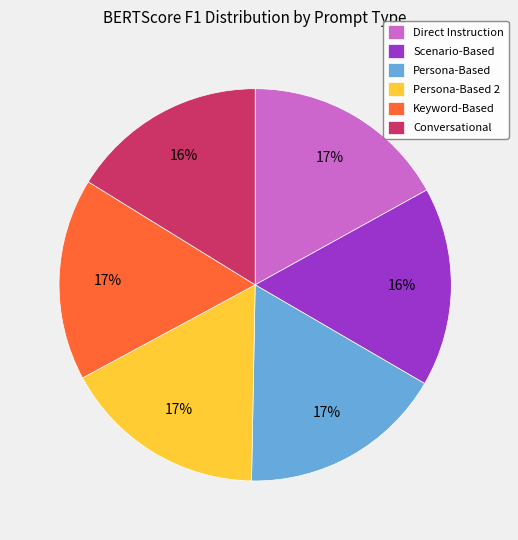

To the nearest percent, what is the combined percentage of Direct Instruction and Persona-Based 2?

34%